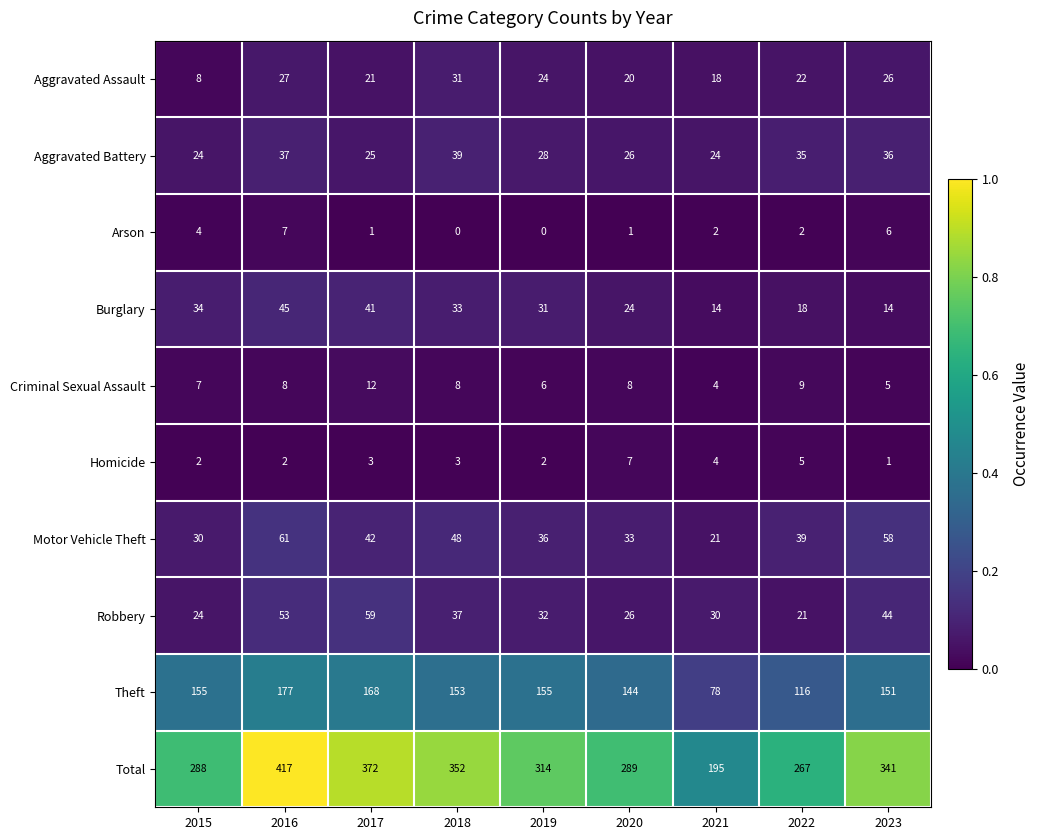

At which category is the sum across all series the highest?

2016